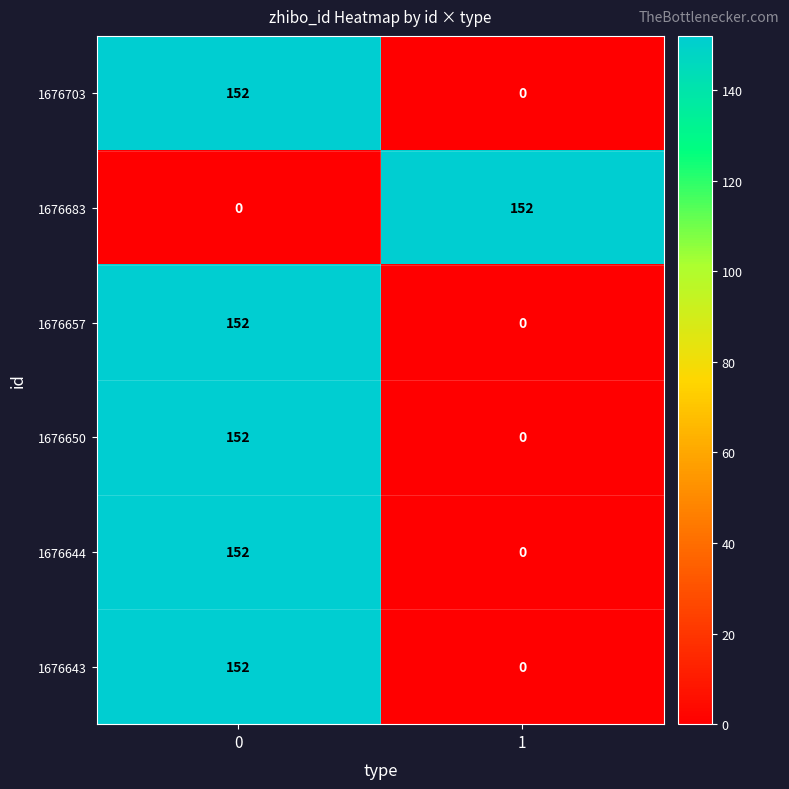

At how many categories does at least one series exceed 104?

2